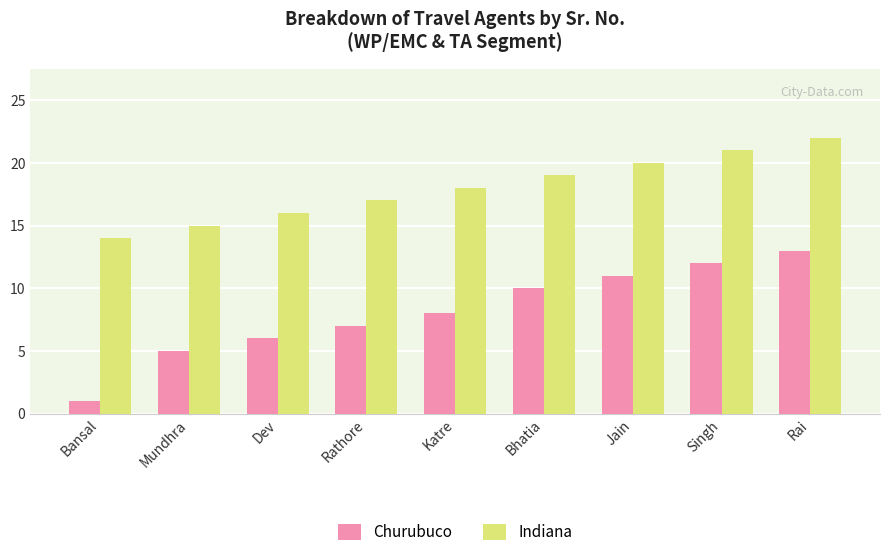

Which series has the widest spread of values?

Churubuco